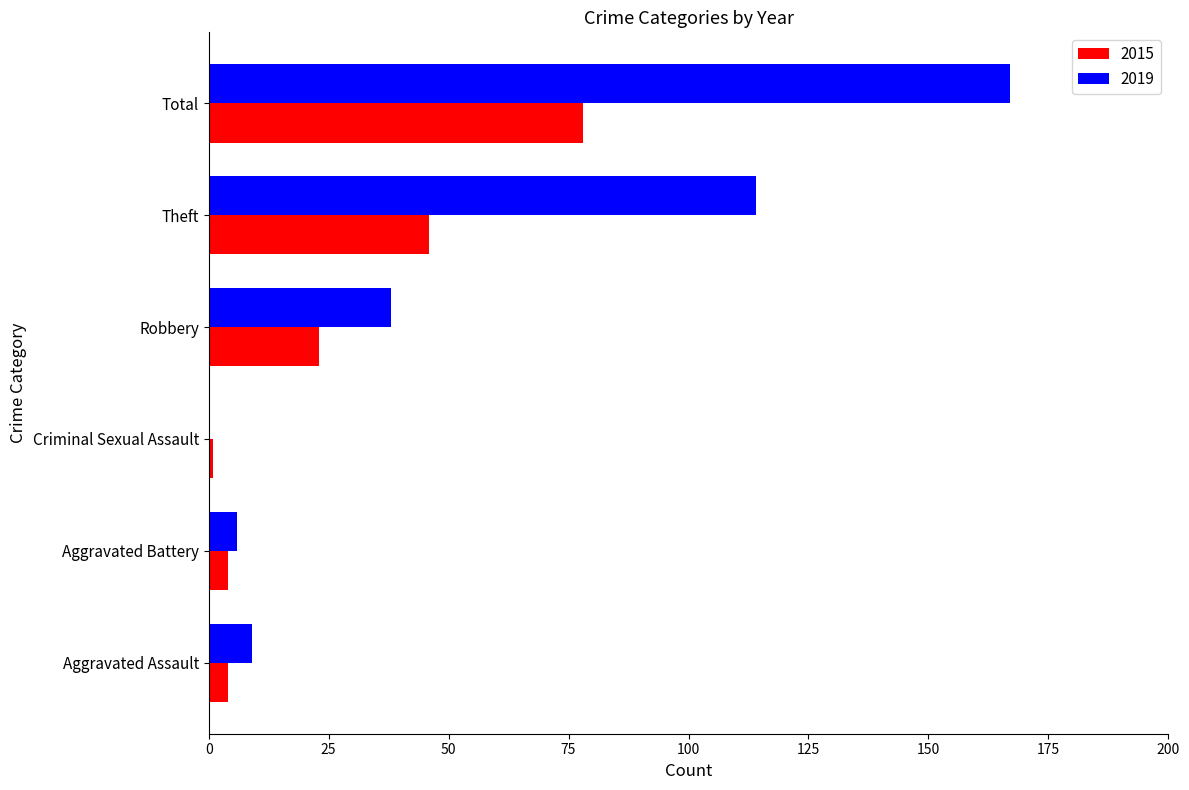

True or false: 2019 has a value of 77 at Theft.

False